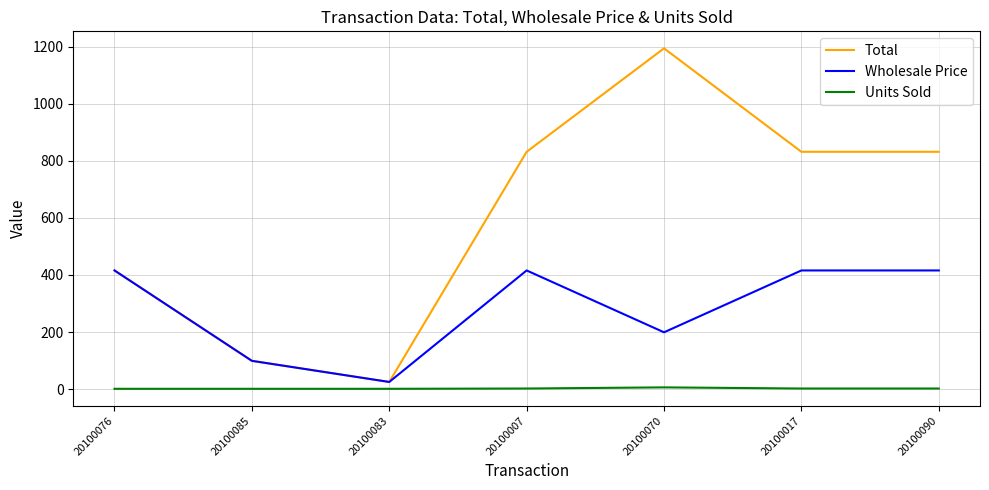

Which series has the largest total across all categories?

Total